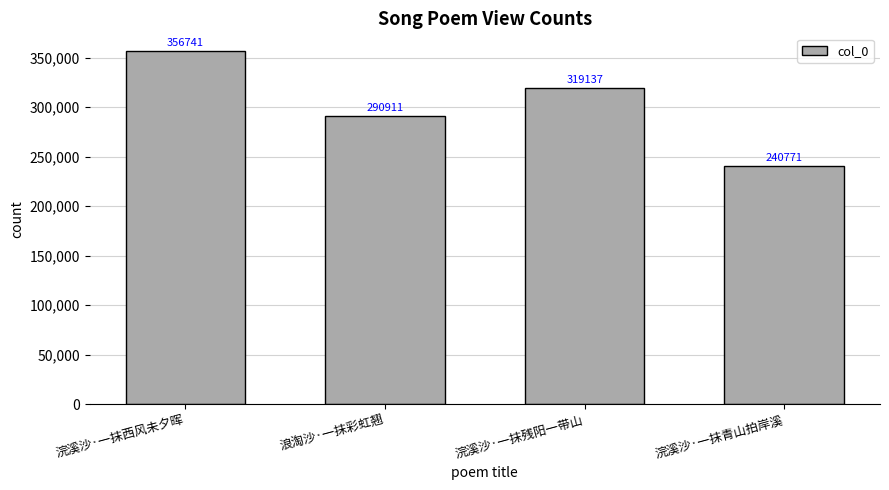

How many data points does each series have?

4